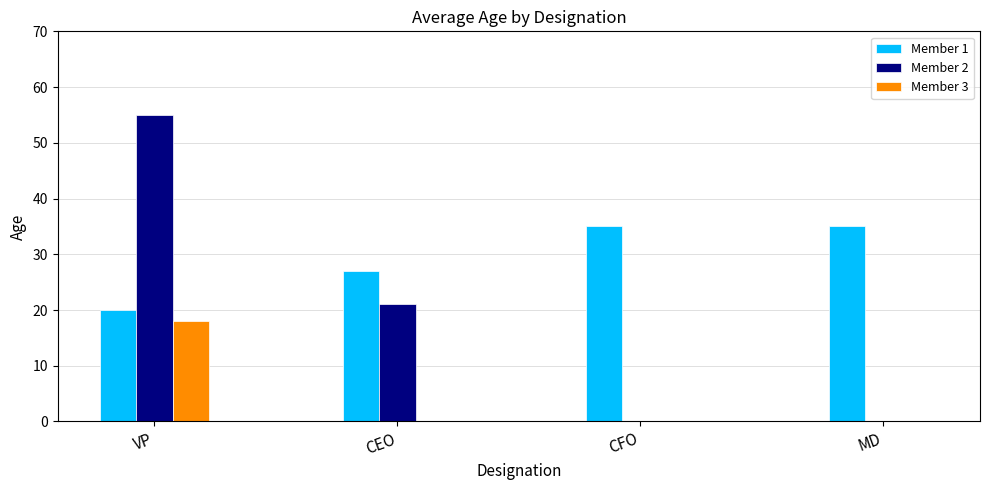

True or false: Member 2 has a value of 30 at CFO.

False